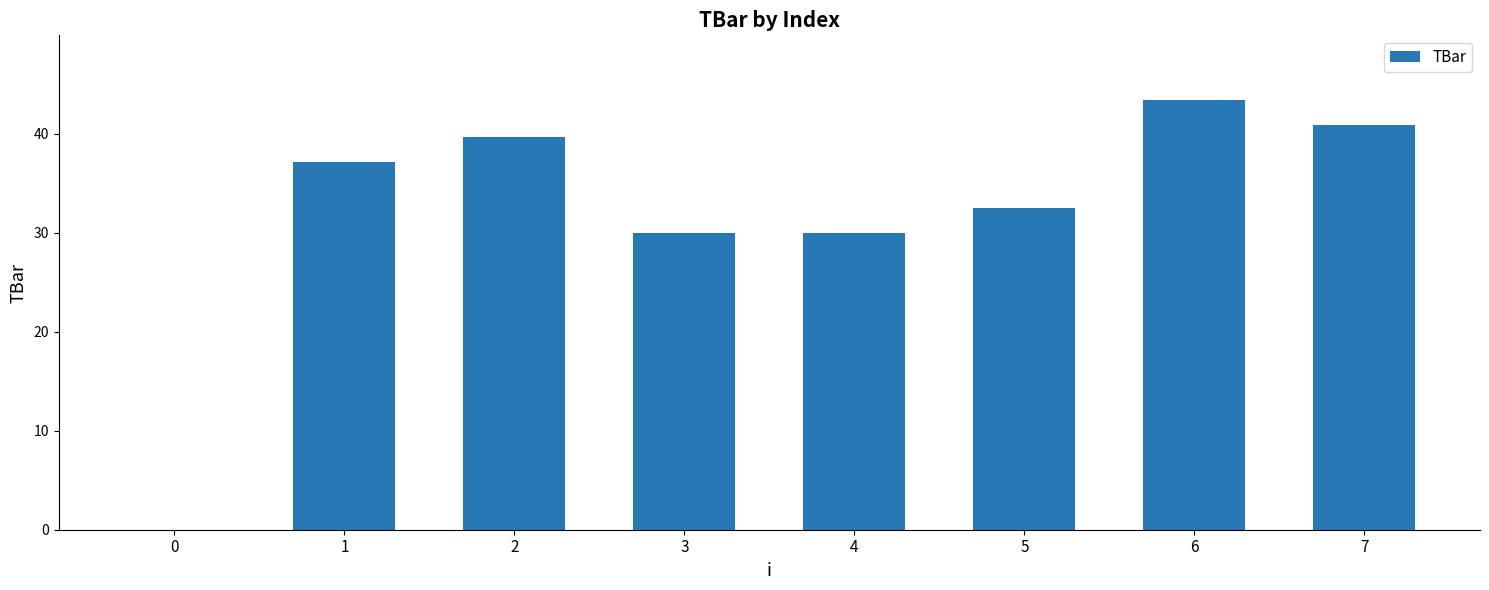

The chart shows a value of 37.2 at 1. True or false?

True